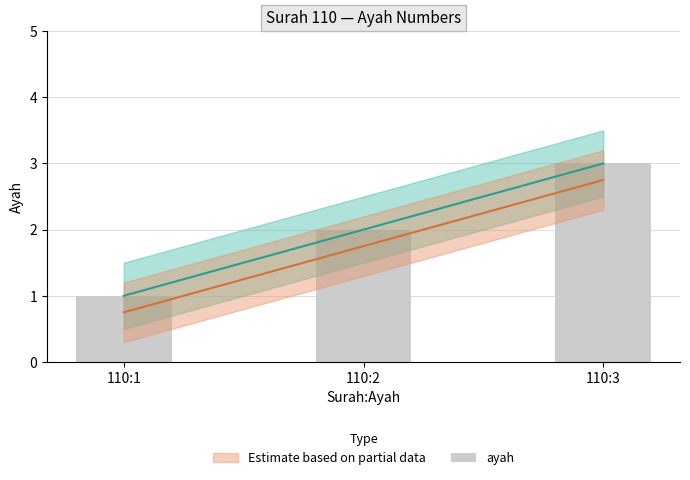

What is the maximum value shown in the chart?

3